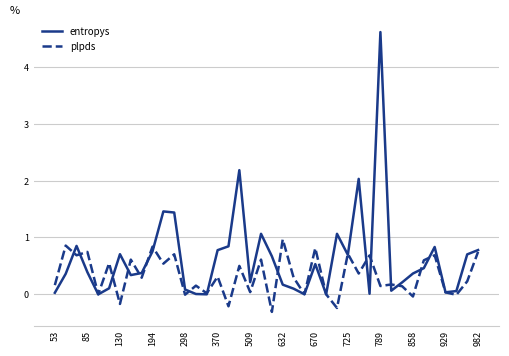

How many interior local peaks does the plpds series have?

16